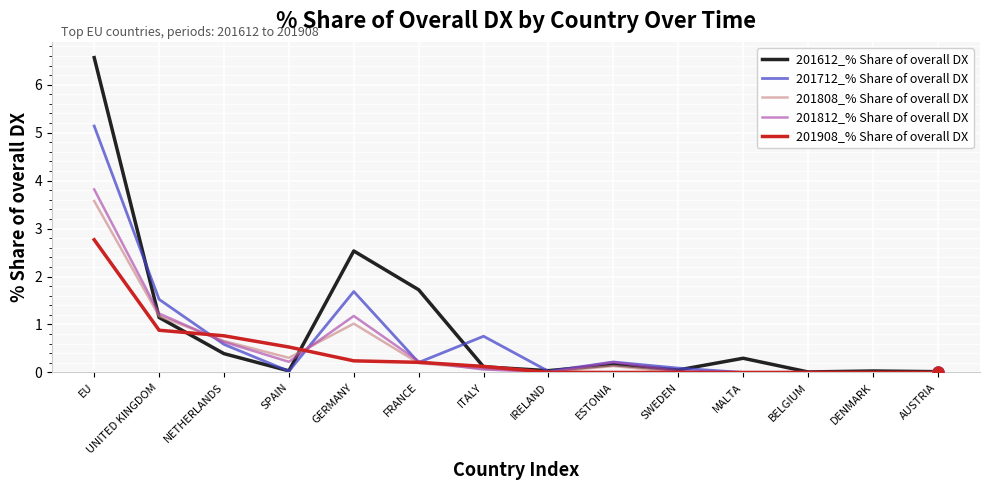

Which series has the largest total across all categories?

201612_% Share of overall DX